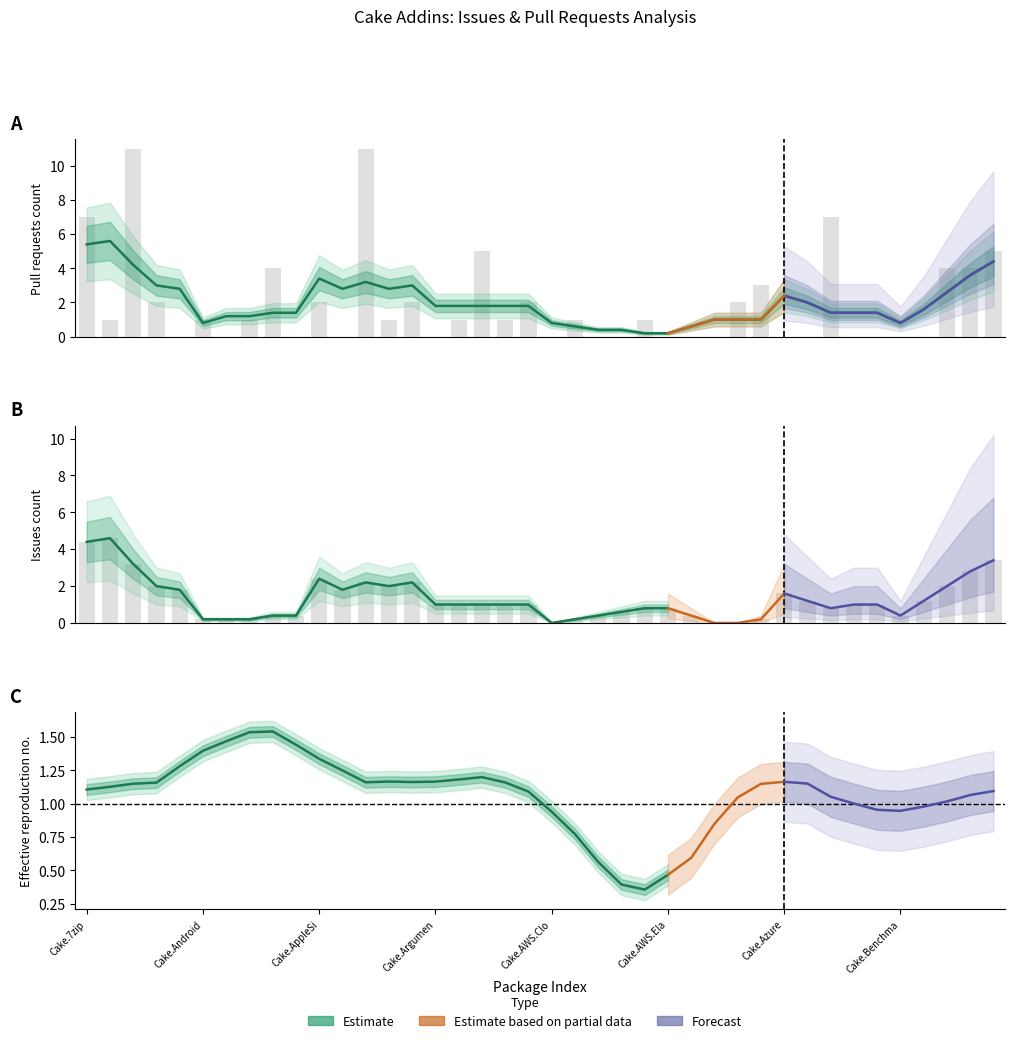

The value at Cake.ApiReference.Uploader is 6. True or false?

False